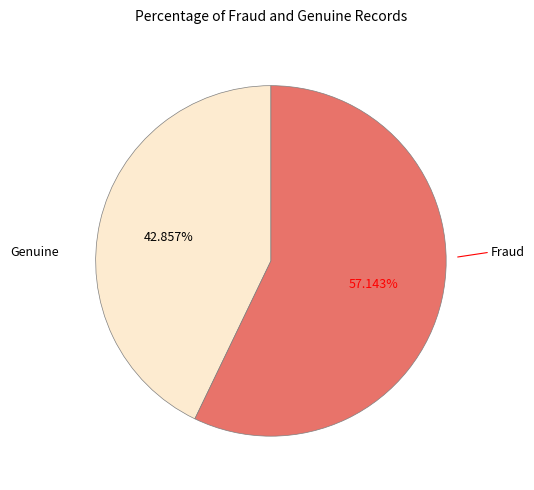

To the nearest percent, what is the difference between the largest and smallest slice percentages?

14%